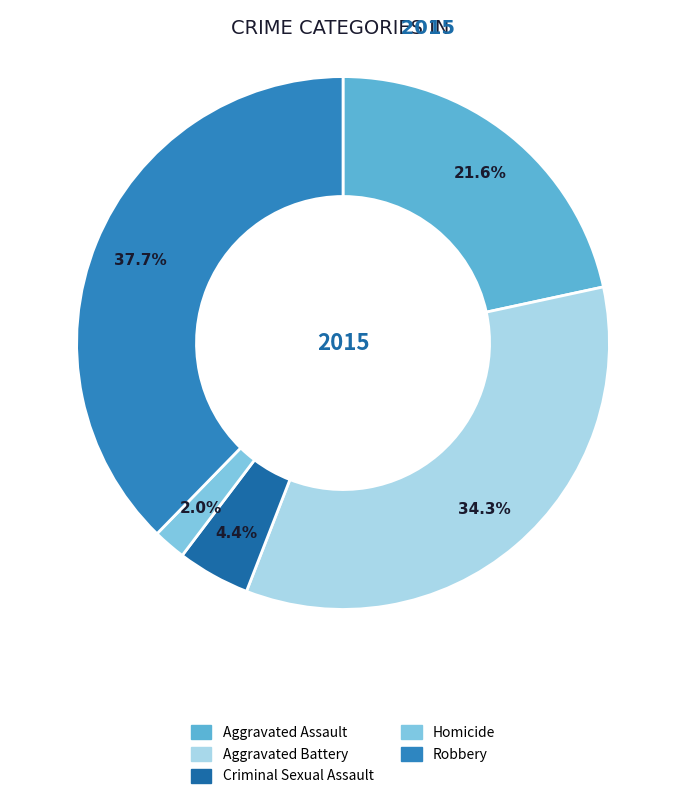

Is the sum of Aggravated Assault and Aggravated Battery greater than half?

Yes